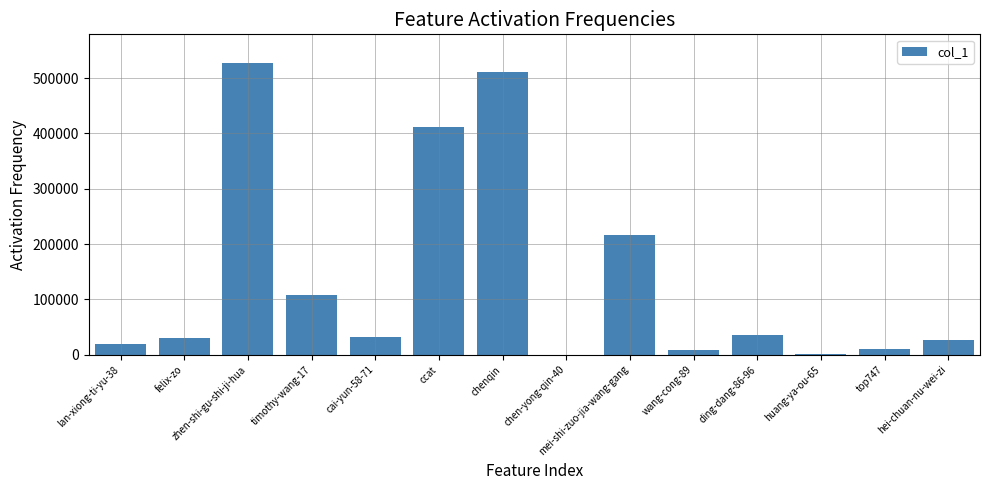

What is the change in value from cai-yun-58-71 to ccat?

+379637